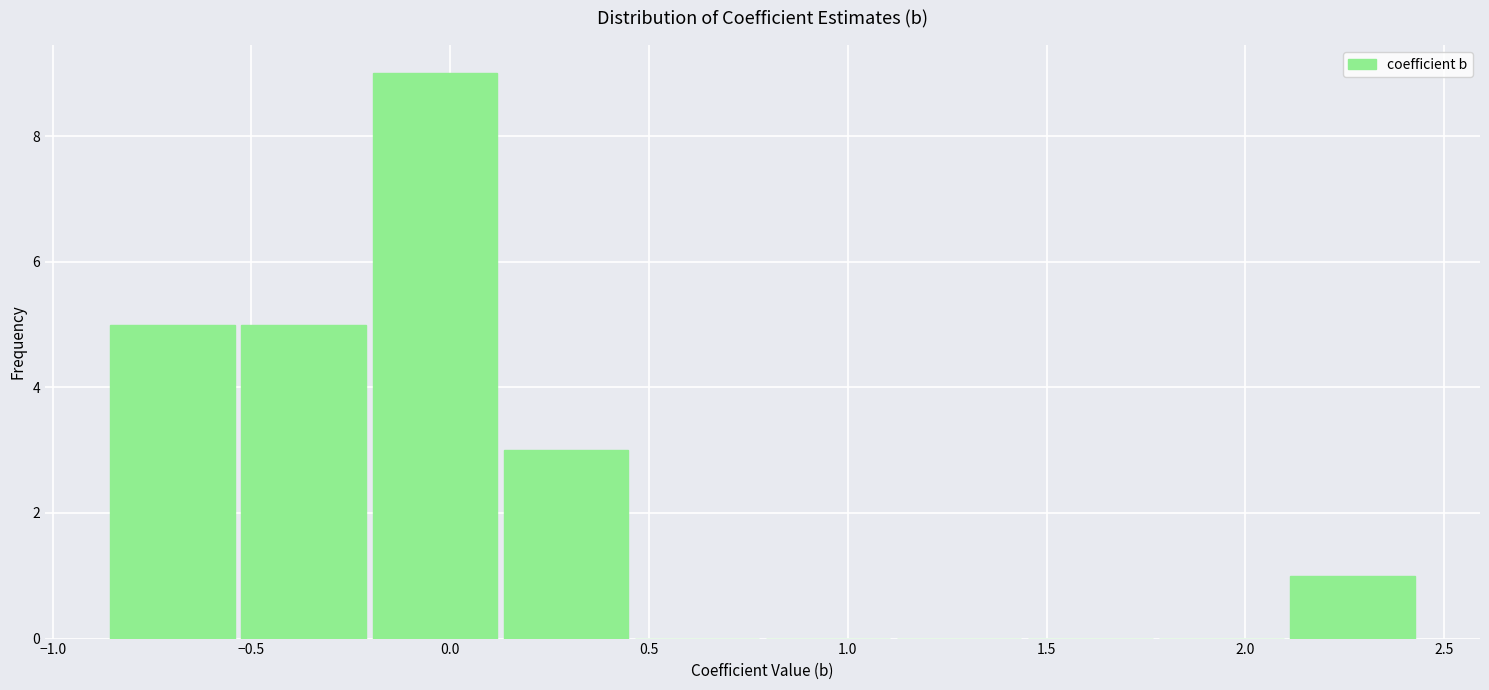

What is the height of the bar covering 0.15 to 0.45 on the x-axis? Neither the bar edges nor the heights are printed on the chart, so give them approximately, as read against the axes.

3